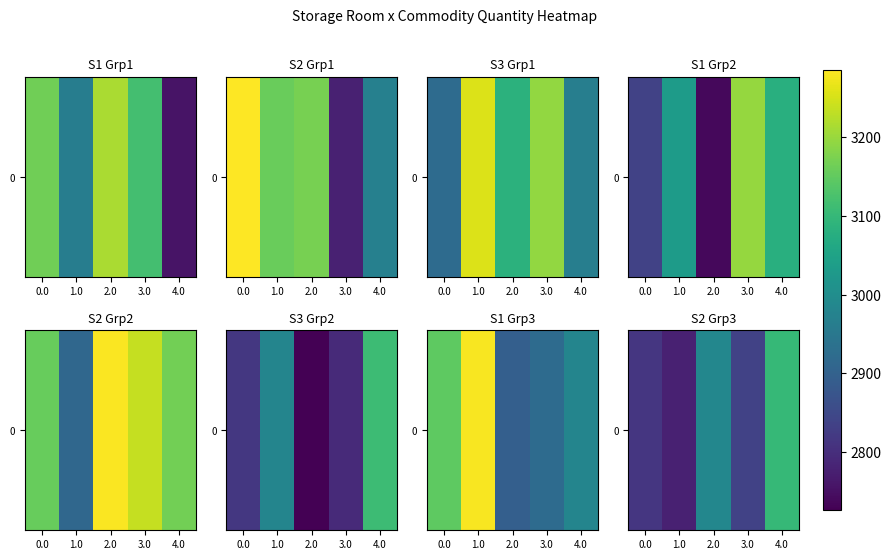

At which label is the value closest to 2939?

2.0